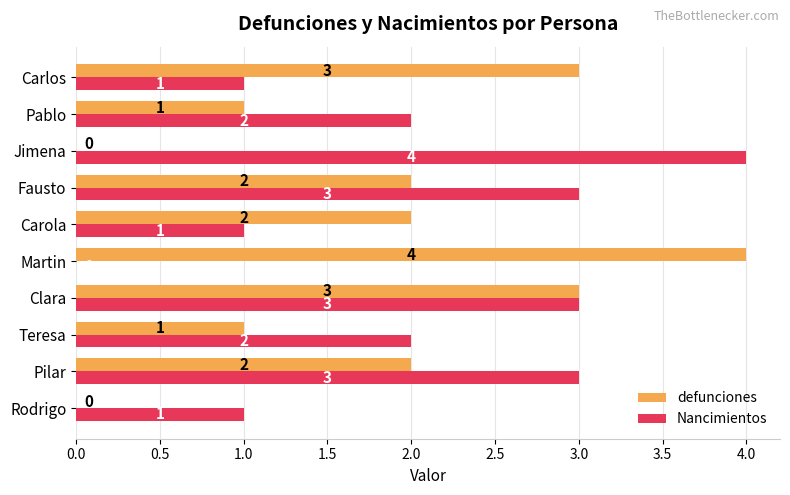

What is the sum of all defunciones values?

18